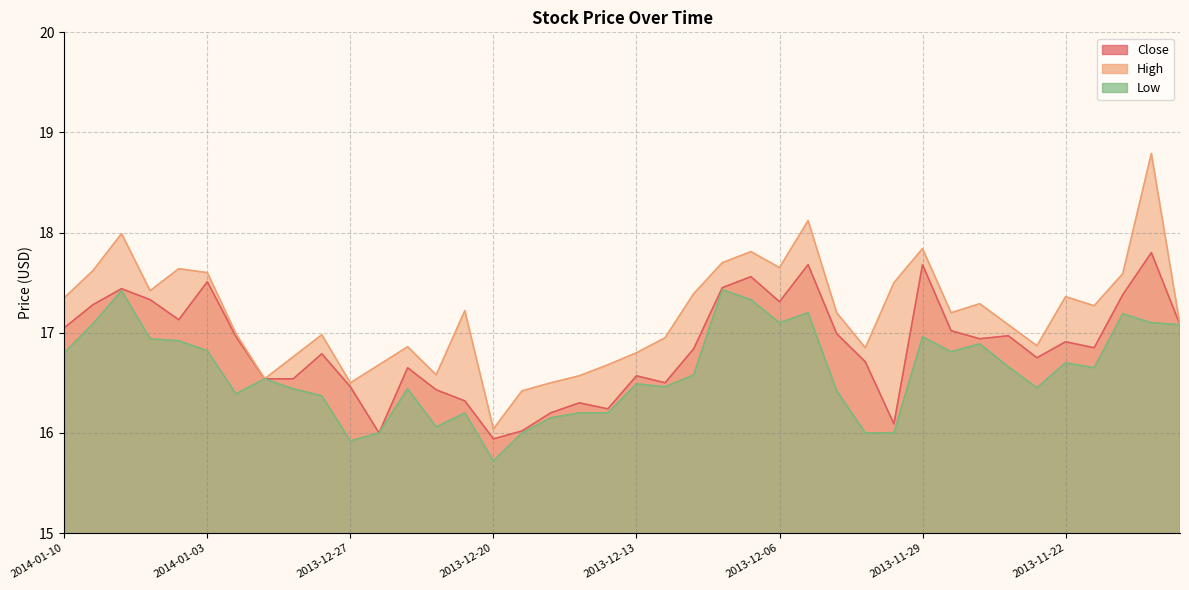

What is the average value of the Close series?

16.9